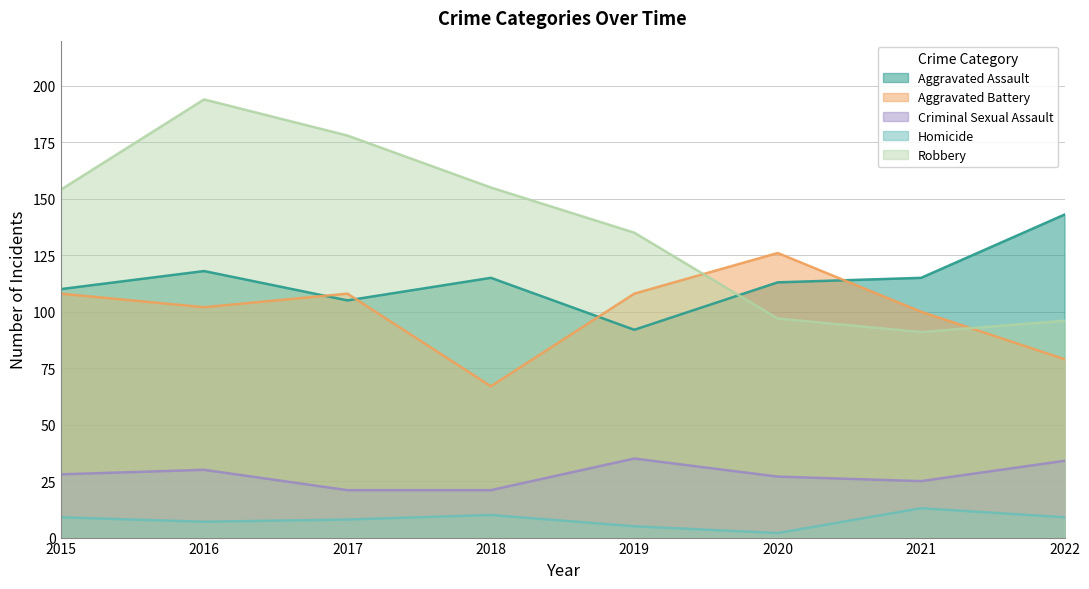

What is the total value across all series at 2015?

409